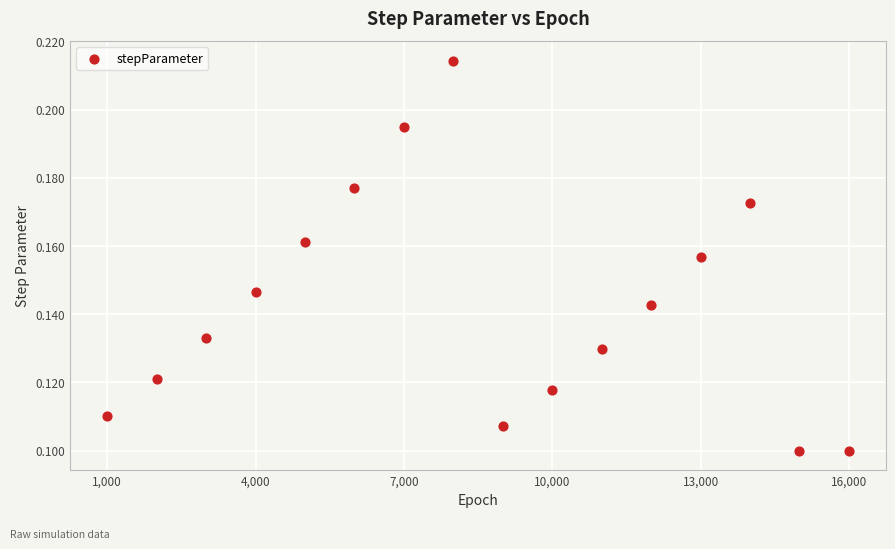

What is the range of X values (max minus min)?

15000.0